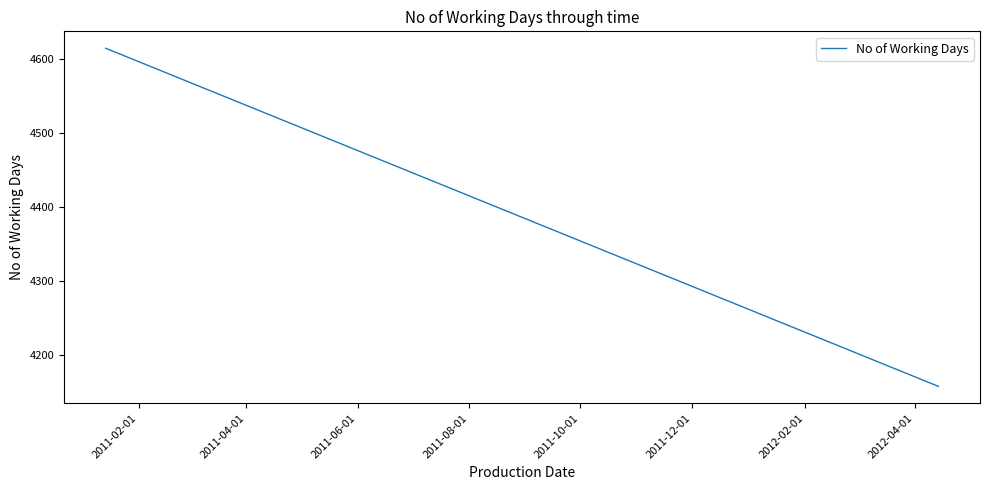

What is the maximum value shown in the chart?

4614